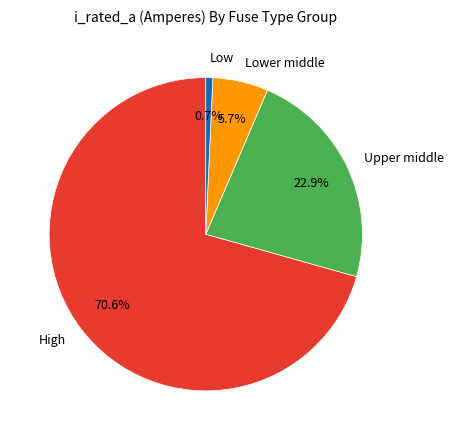

What percentage is NOT represented by Low?

99.3%